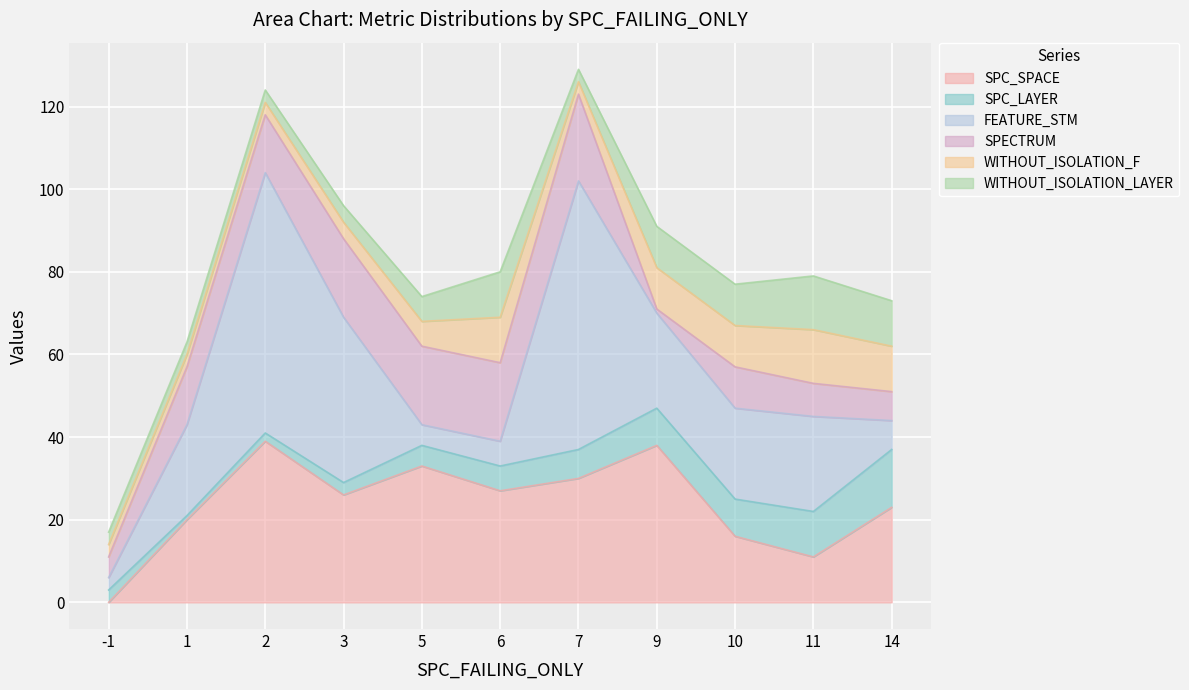

At 9, list the series in order from largest to smallest.

SPC_SPACE, FEATURE_STM, WITHOUT_ISOLATION_F, WITHOUT_ISOLATION_LAYER, SPC_LAYER, SPECTRUM